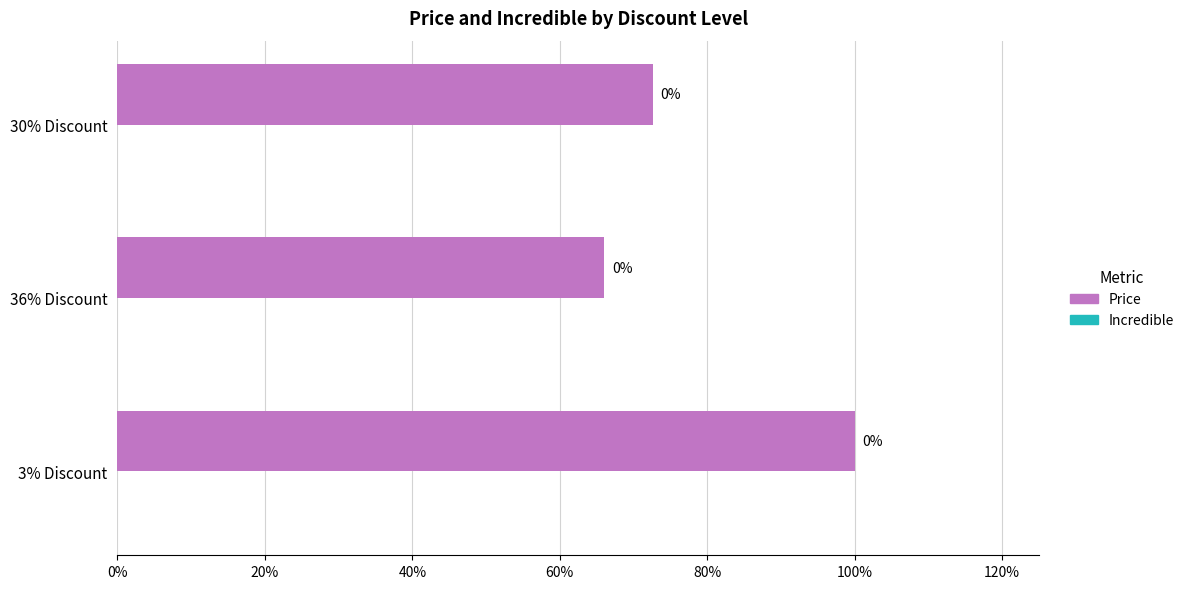

Does the chart contain any negative values?

No